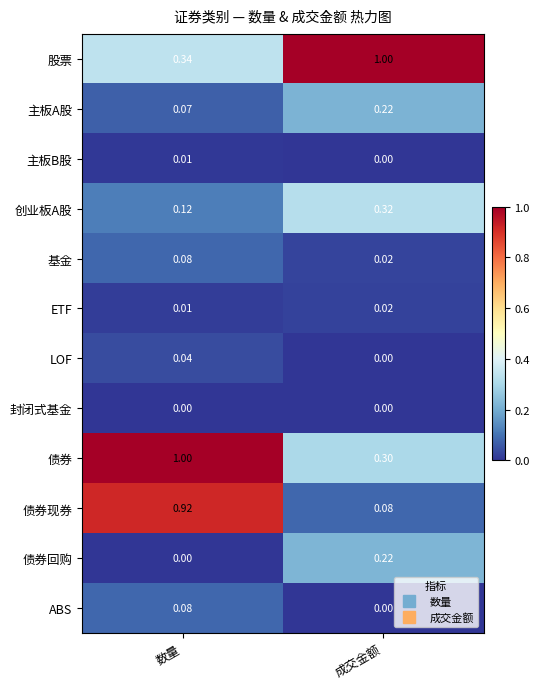

List the labels in order of 债券现券 value, largest first.

数量, 成交金额